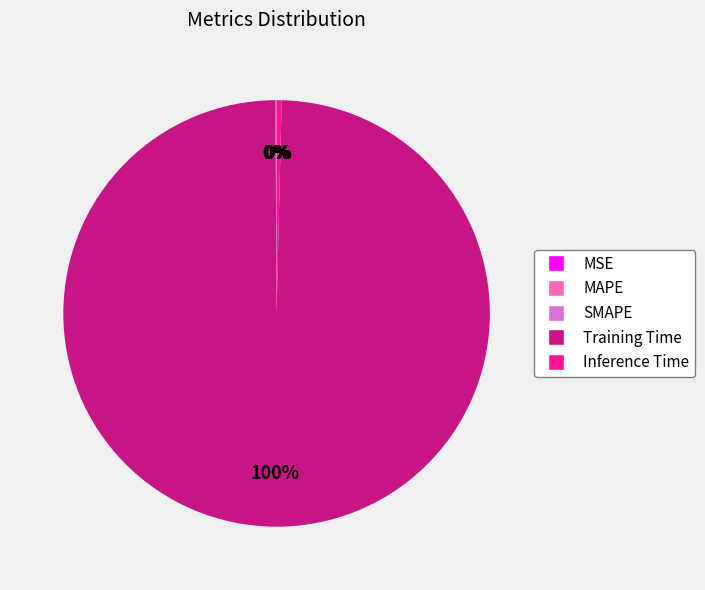

True or false: Inference Time accounts for 0% of the total.

True